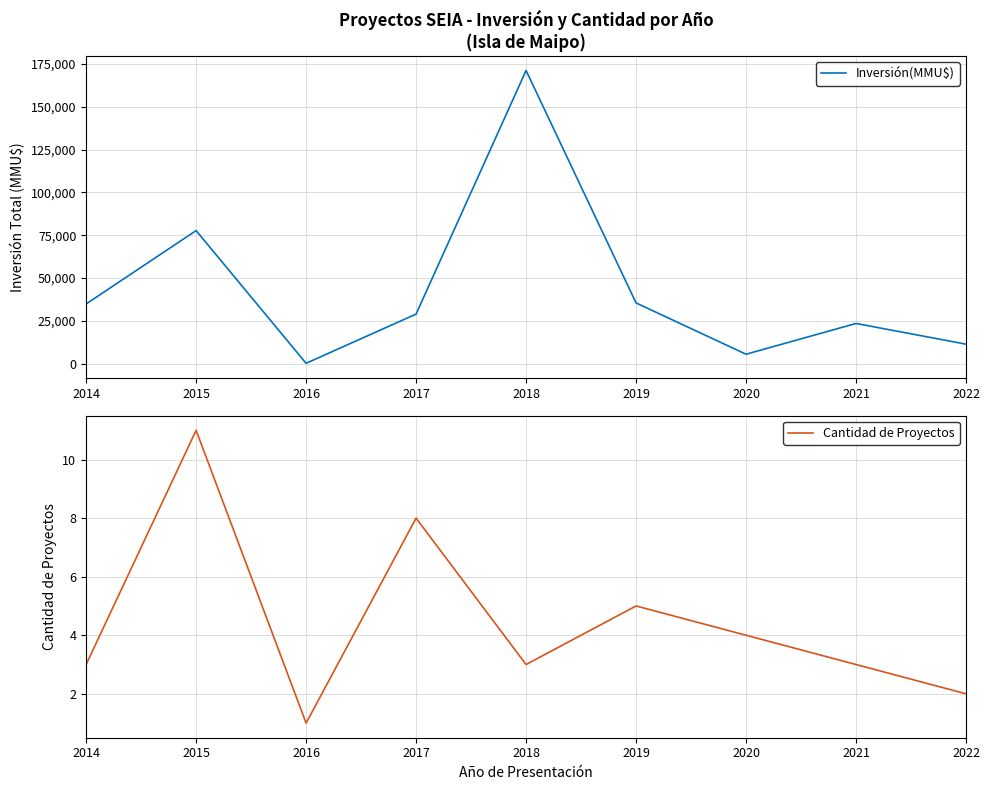

Does the chart display data point markers on the line(s)?

No